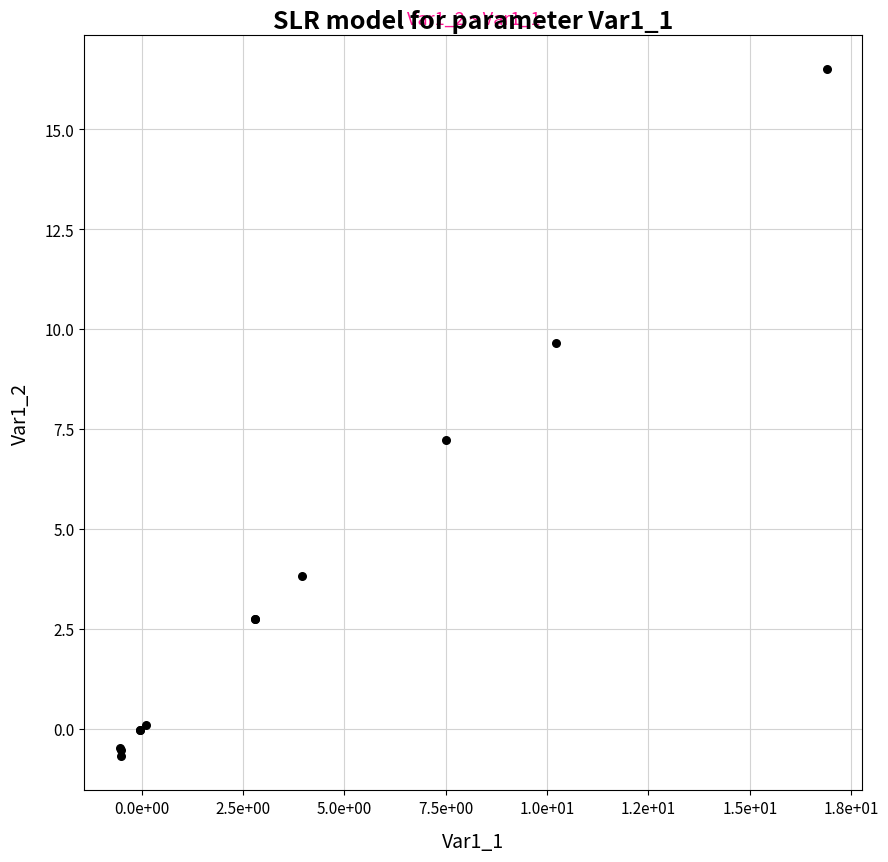

What Y value in the scatter plot is closest to 7?

7.2